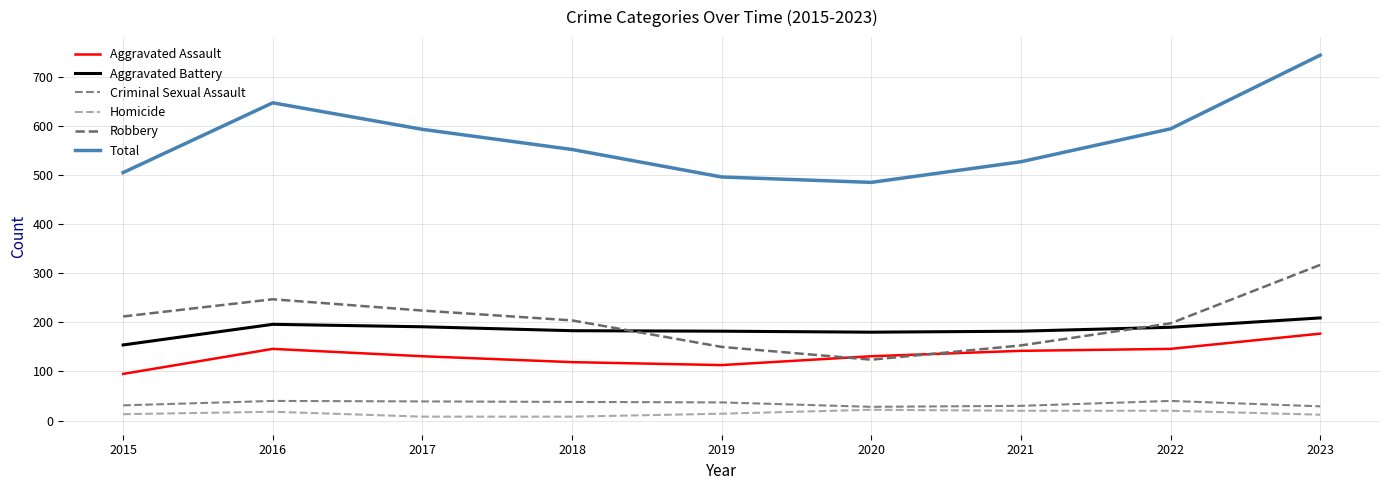

How many lines are shown in the chart?

6